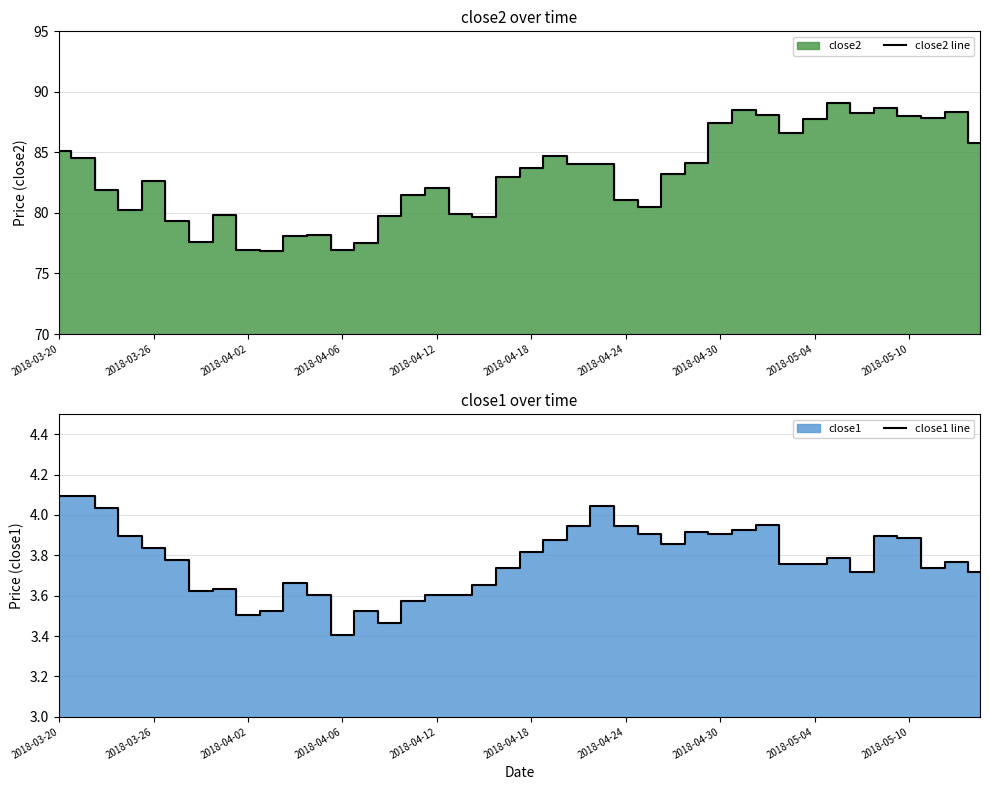

List the series in order of their peak value, lowest first.

close1 line, close2 line